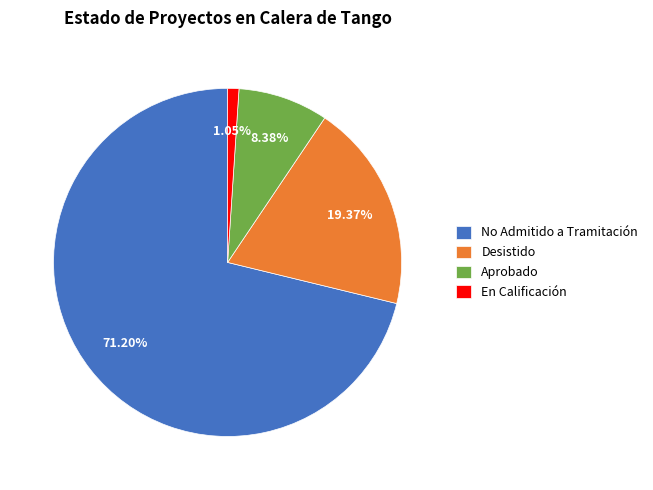

Rank the categories by value from lowest to highest.

En Calificación, Aprobado, Desistido, No Admitido a Tramitación